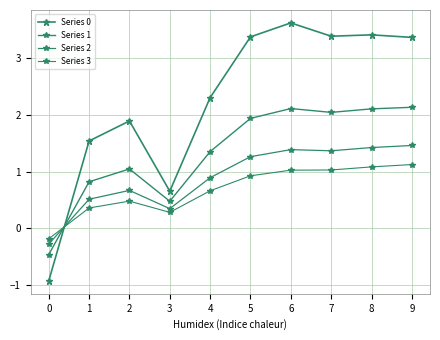

How many positive values does the Series 0 series have?

9